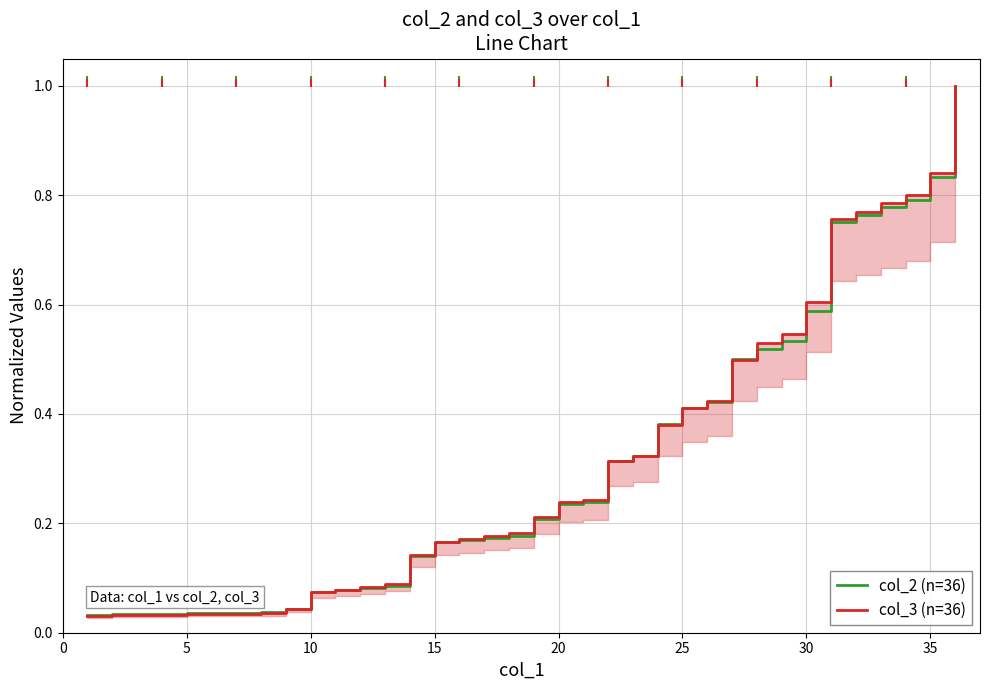

What is the maximum value shown in the chart?

1.0